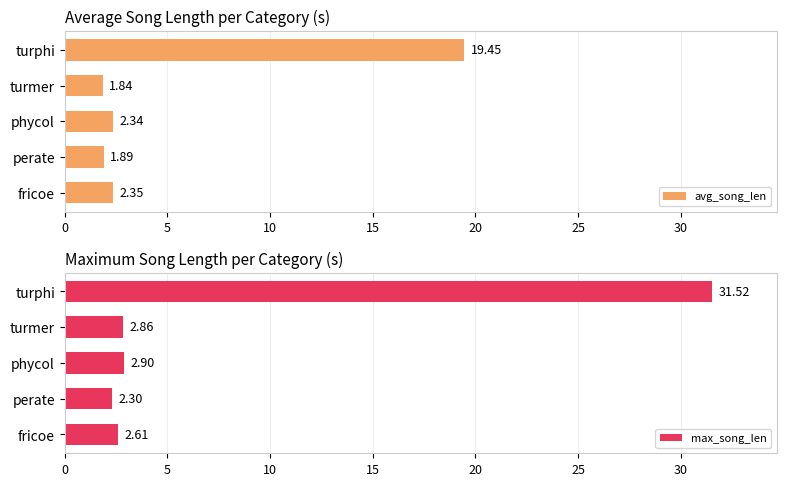

What is the difference between the maximum and minimum values in the max_song_len series?

29.2